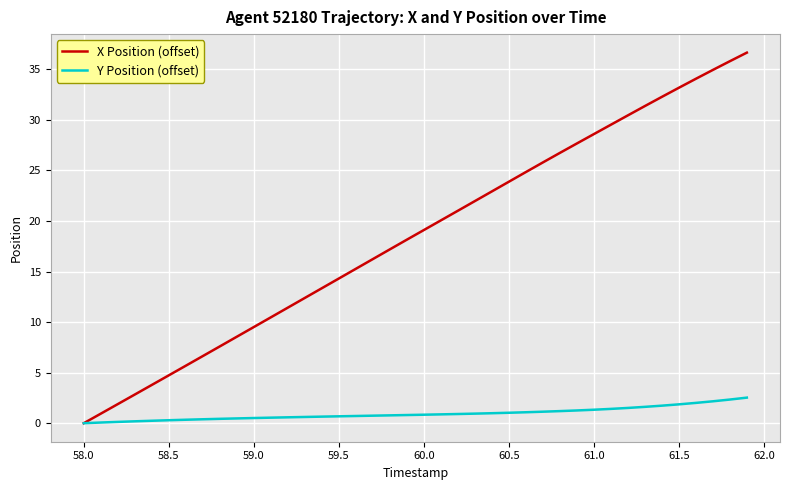

List the series in order of their overall mean, highest first.

X Position (offset), Y Position (offset)